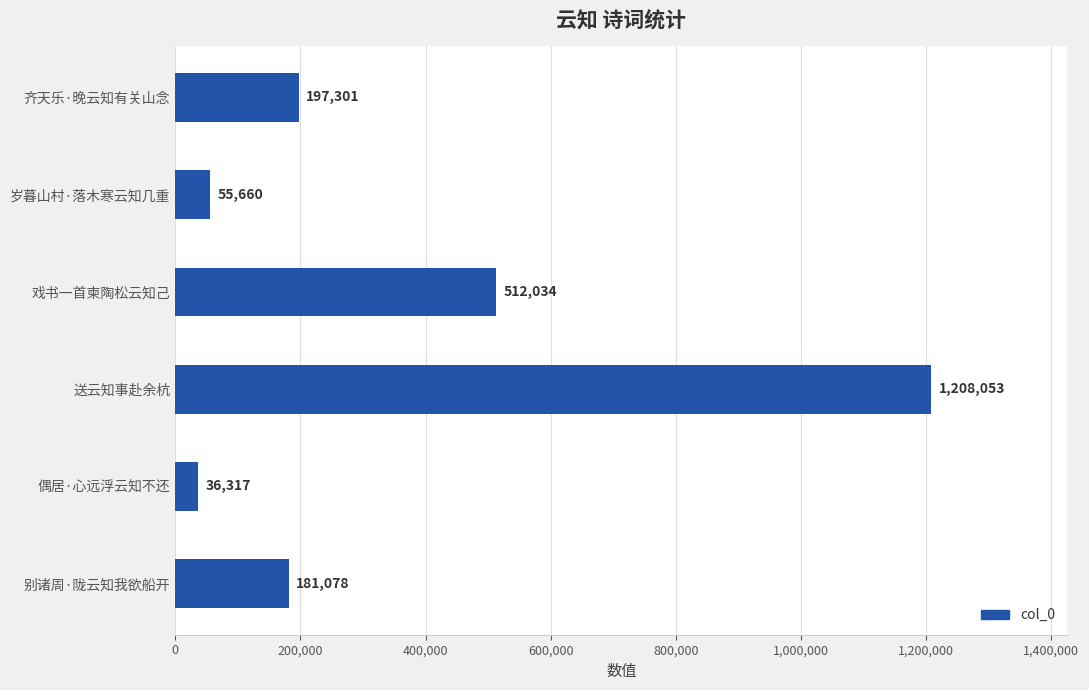

How many bars are there in total?

6